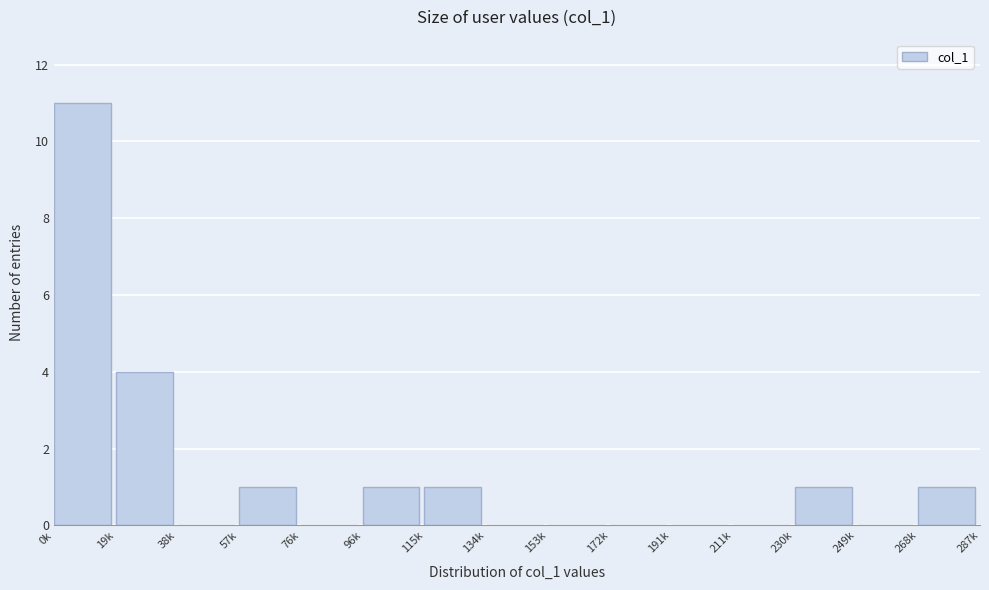

Reading left to right, transcribe all the data shown in this chart.

0k=11	19k=4	38k=0	57k=1	76k=0	96k=1	115k=1	134k=0	153k=0	172k=0	191k=0	211k=0	230k=1	249k=0	268k=1